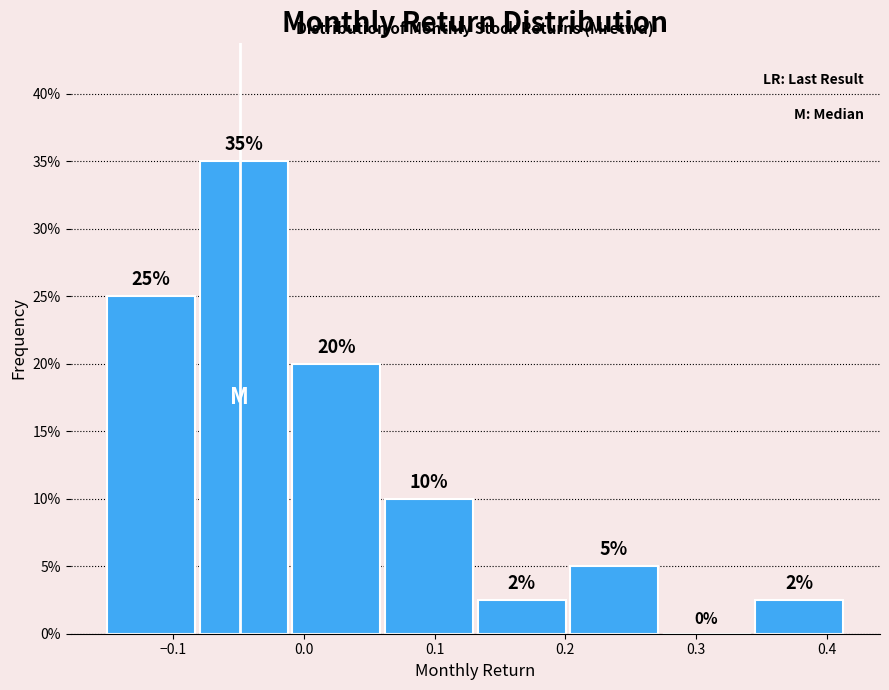

Which range on the x-axis has the tallest bar?

-0.08 to -0.01